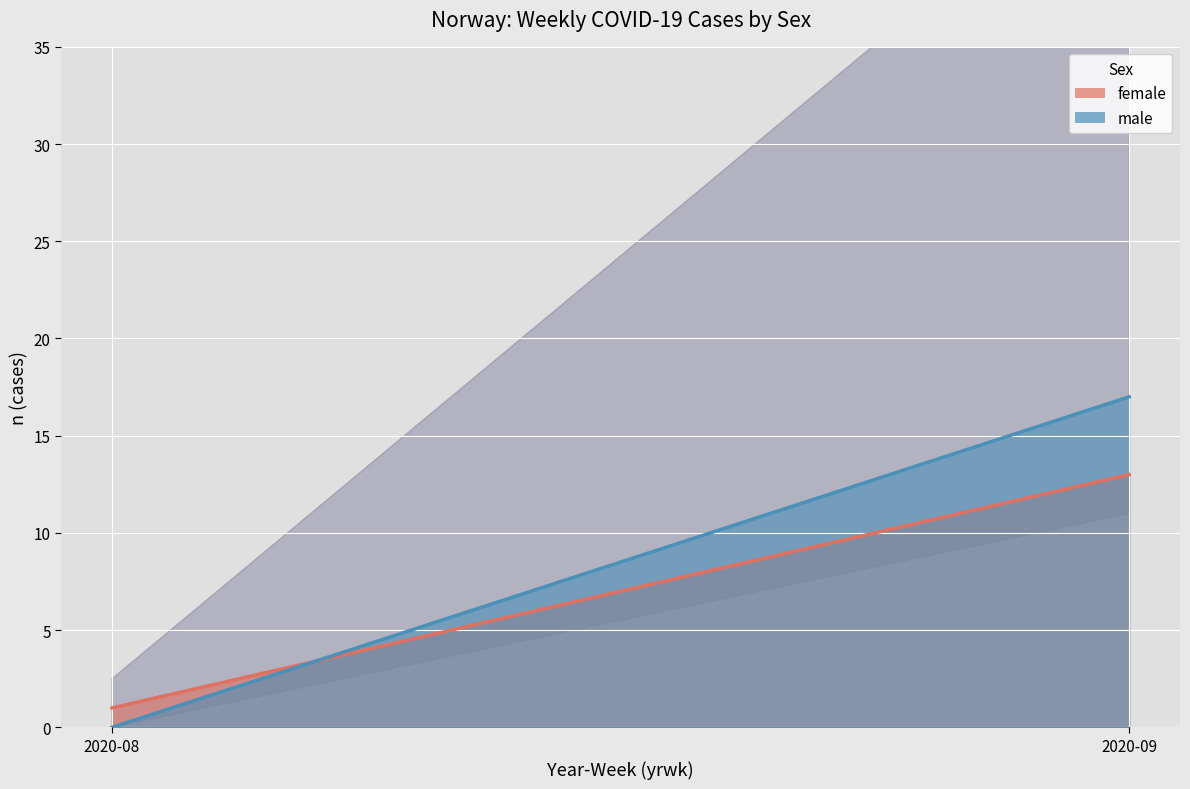

Which series has the largest range (max minus min)?

male